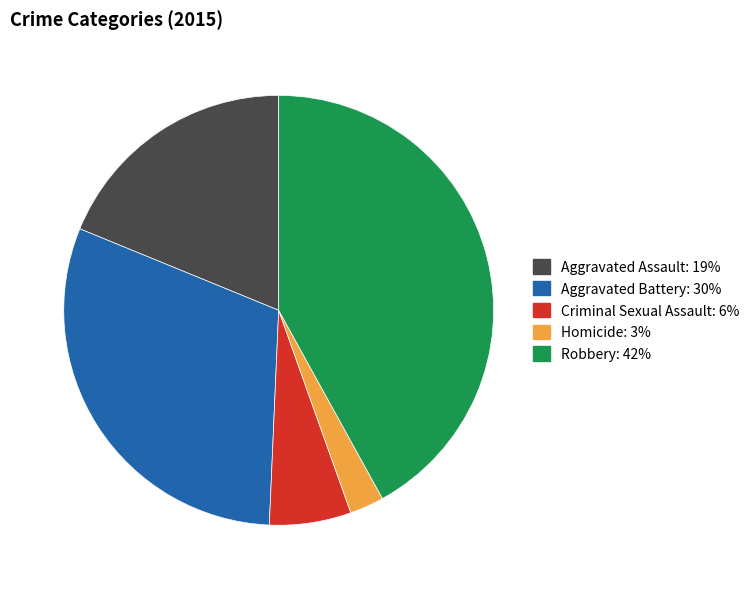

Does Aggravated Assault represent more than half of the total?

No